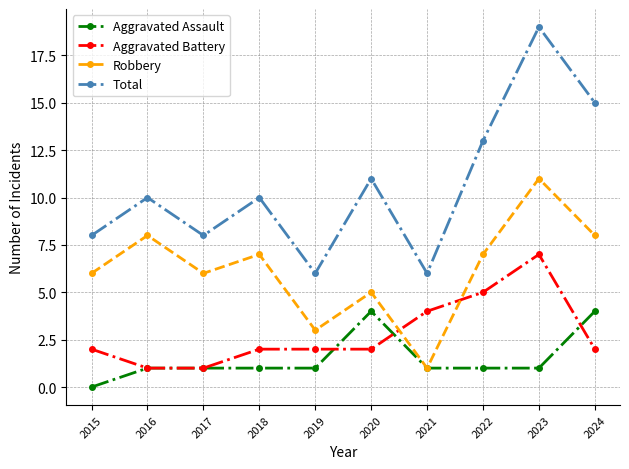

Is this an area chart (filled region under the line)?

No